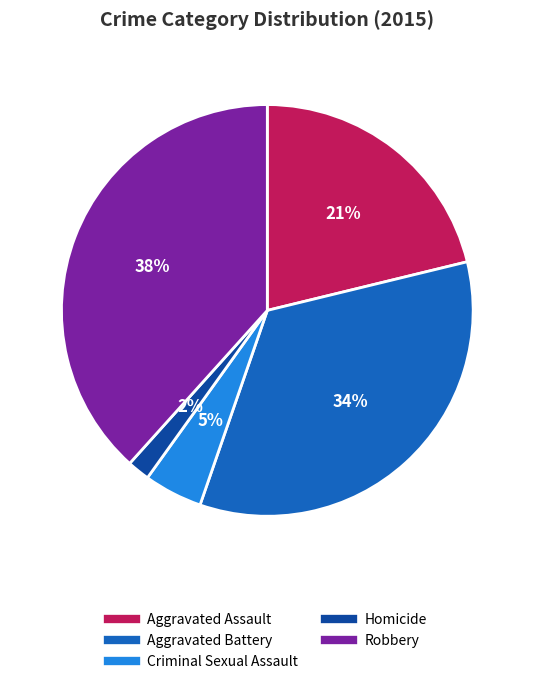

What is the smallest slice in the pie chart?

Homicide